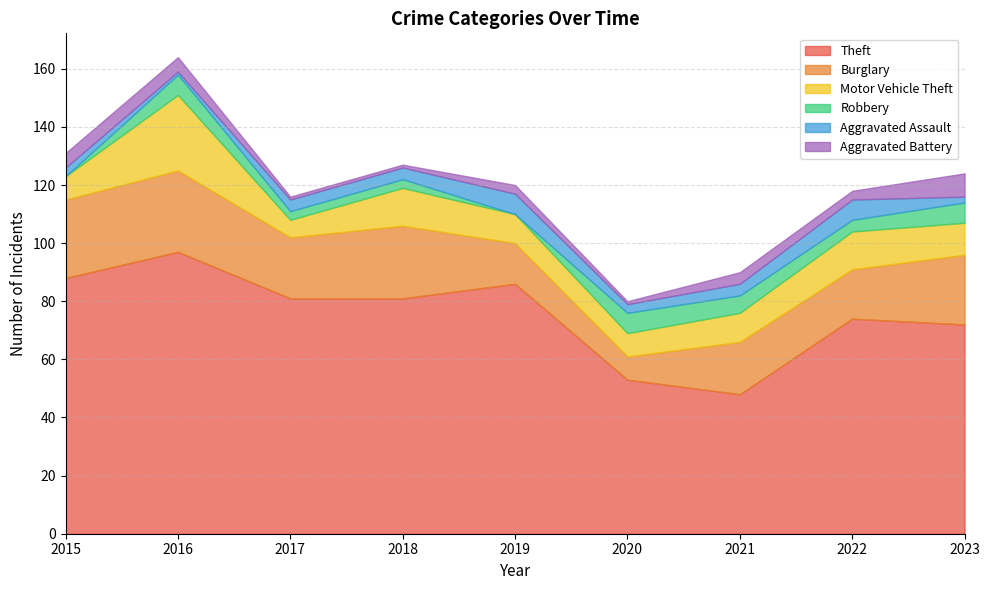

True or false: Aggravated Battery has more than 0 points higher than both neighbors.

True